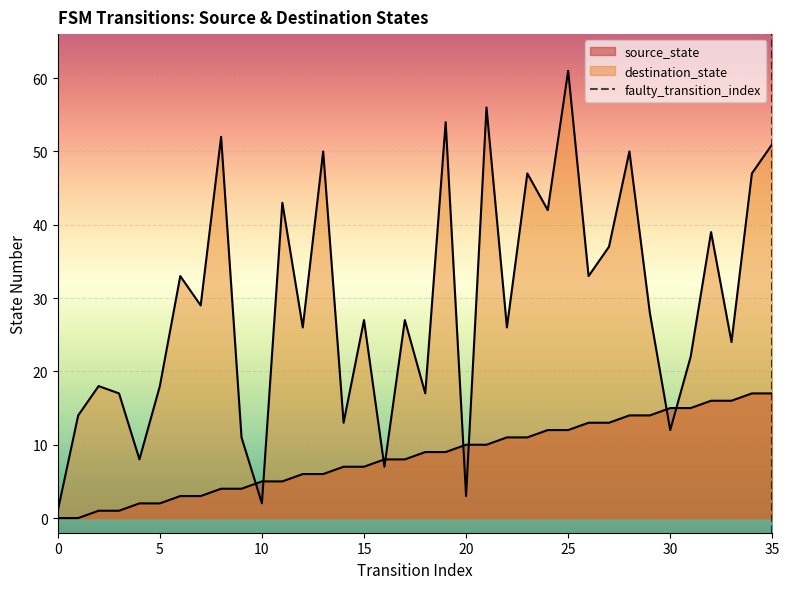

List the series in order of their peak value, lowest first.

source_state, destination_state